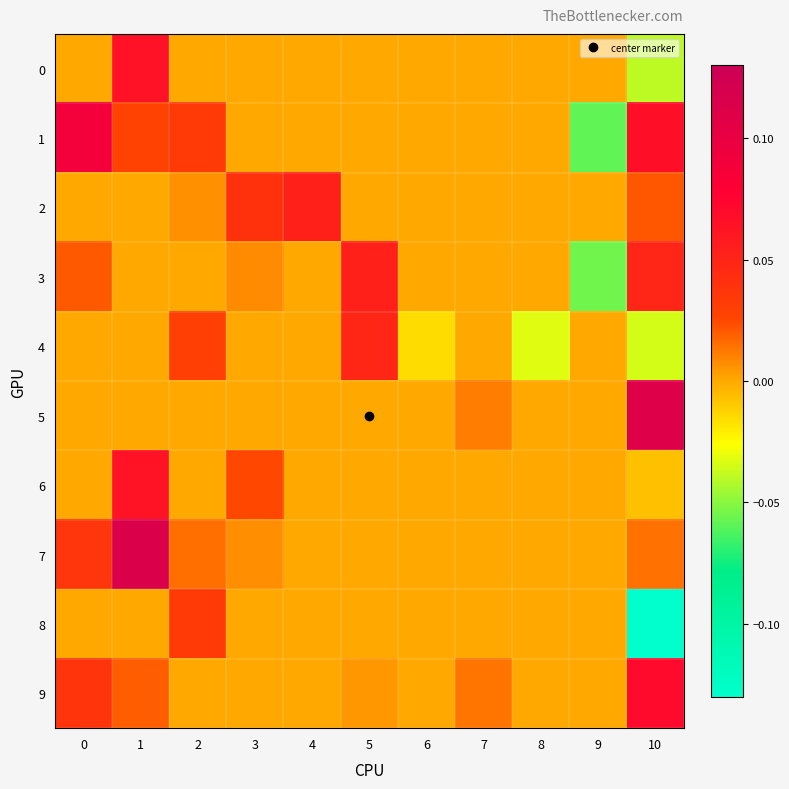

Which series has the widest spread of values?

8